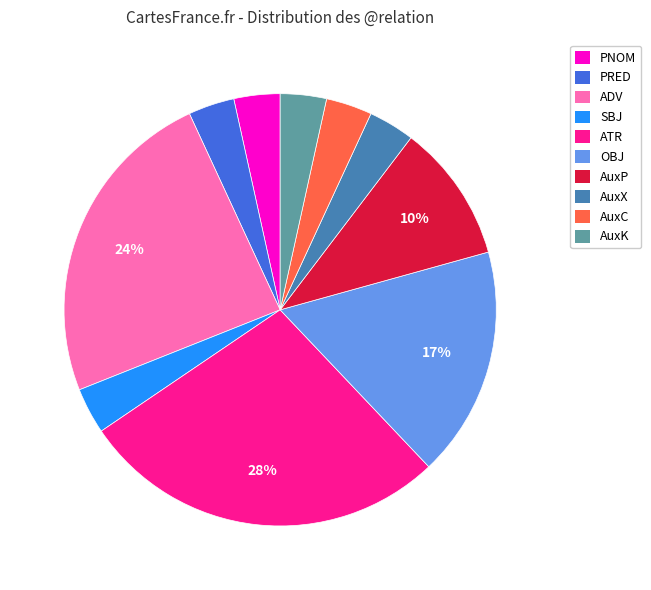

Is there any slice that represents more than half of the pie?

No